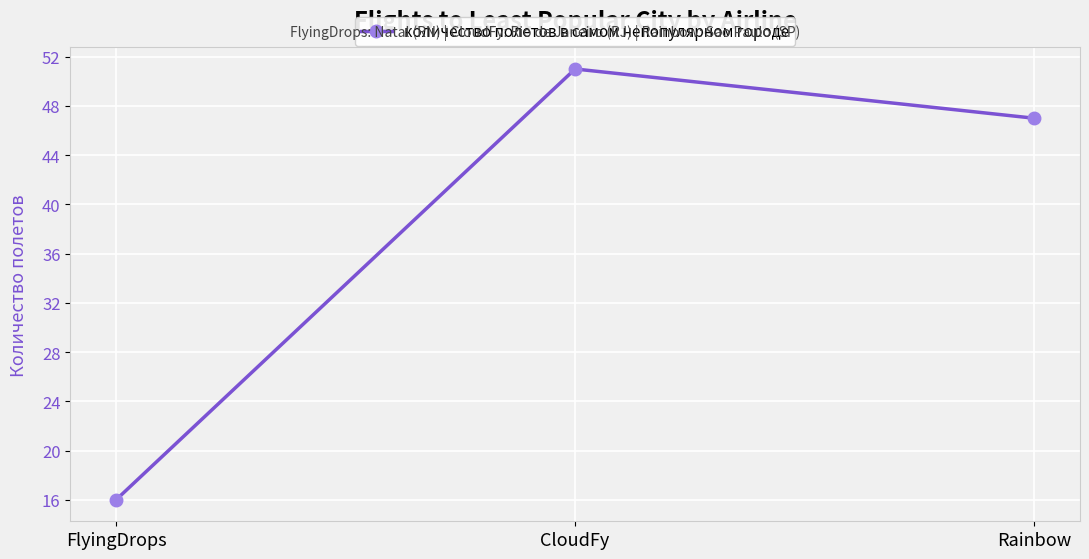

What position from the right is CloudFy?

2